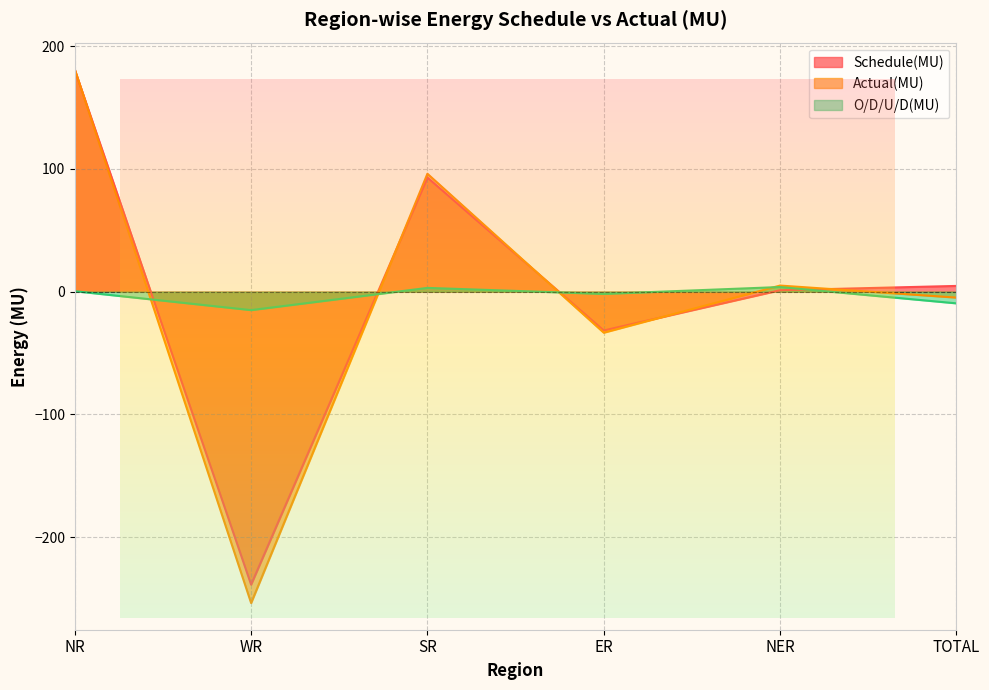

Does the chart have visible grid lines?

Yes